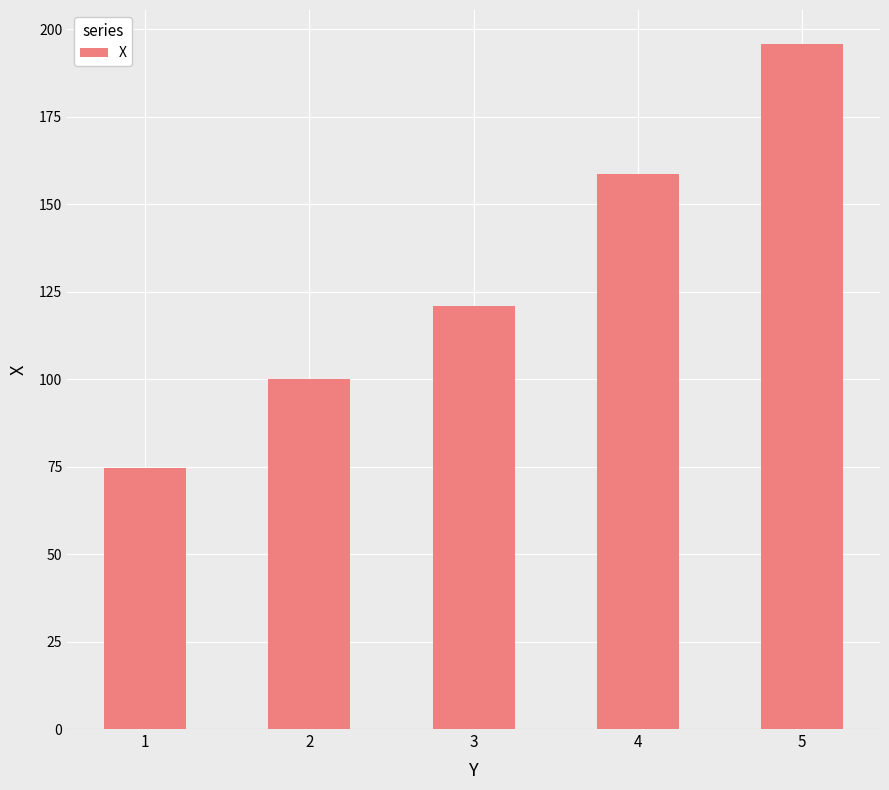

What is the sum of all values?

650.3